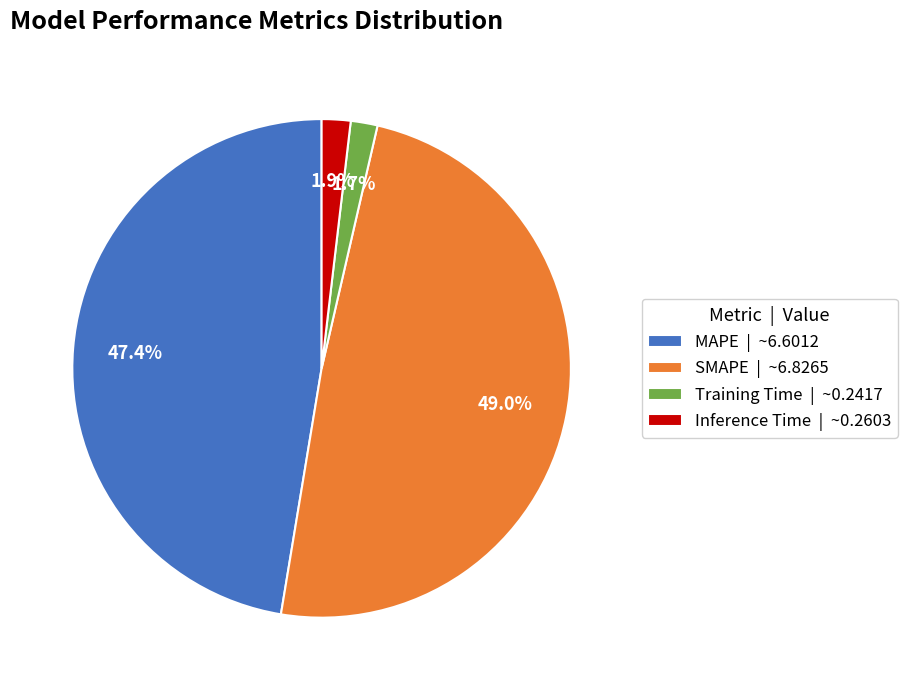

To the nearest percent, what percentage of the pie is Training Time?

2%